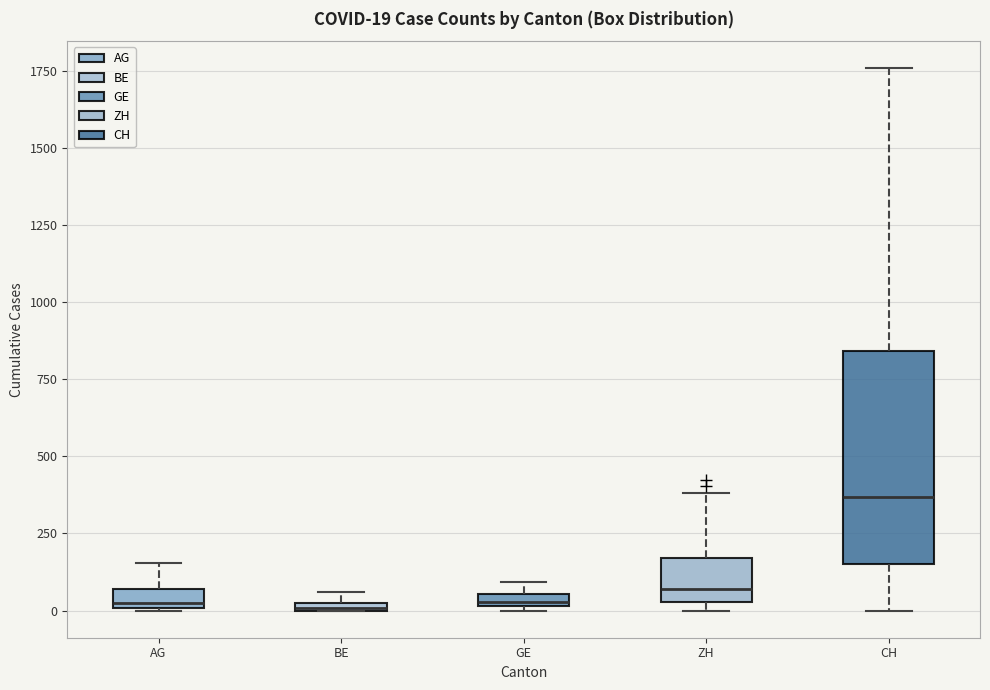

Which box is the tallest, from its lower edge to its upper edge?

CH